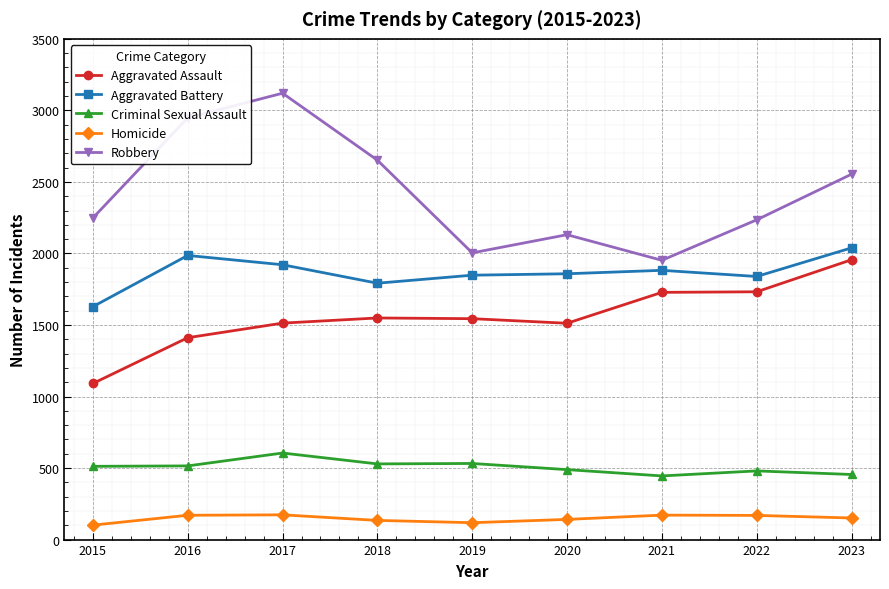

True or false: Aggravated Assault has more than 0 points higher than both neighbors.

True